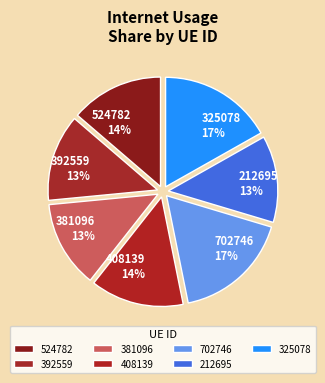

Between 392559 and 408139, which is larger?

408139